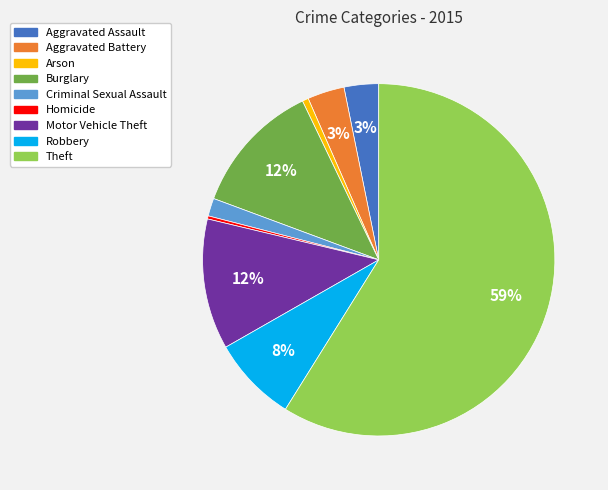

Is the sum of Arson and Motor Vehicle Theft greater than half?

No